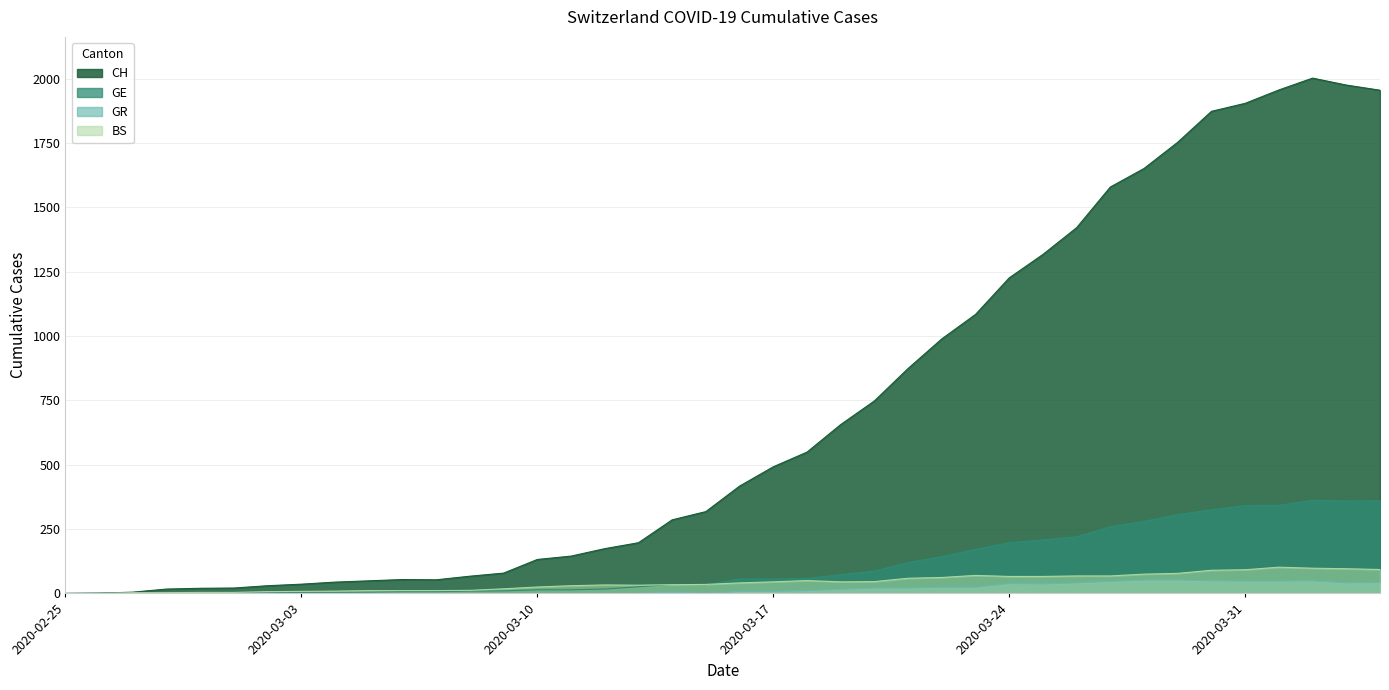

The GR series shows -19 at 2020-03-15. True or false?

False